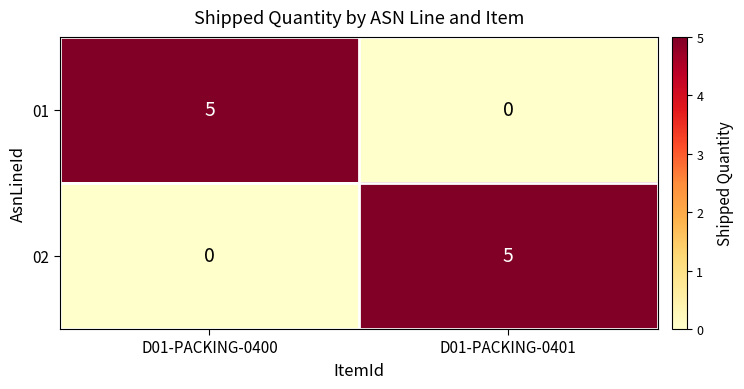

What is the difference between the highest and lowest values at D01-PACKING-0401?

5